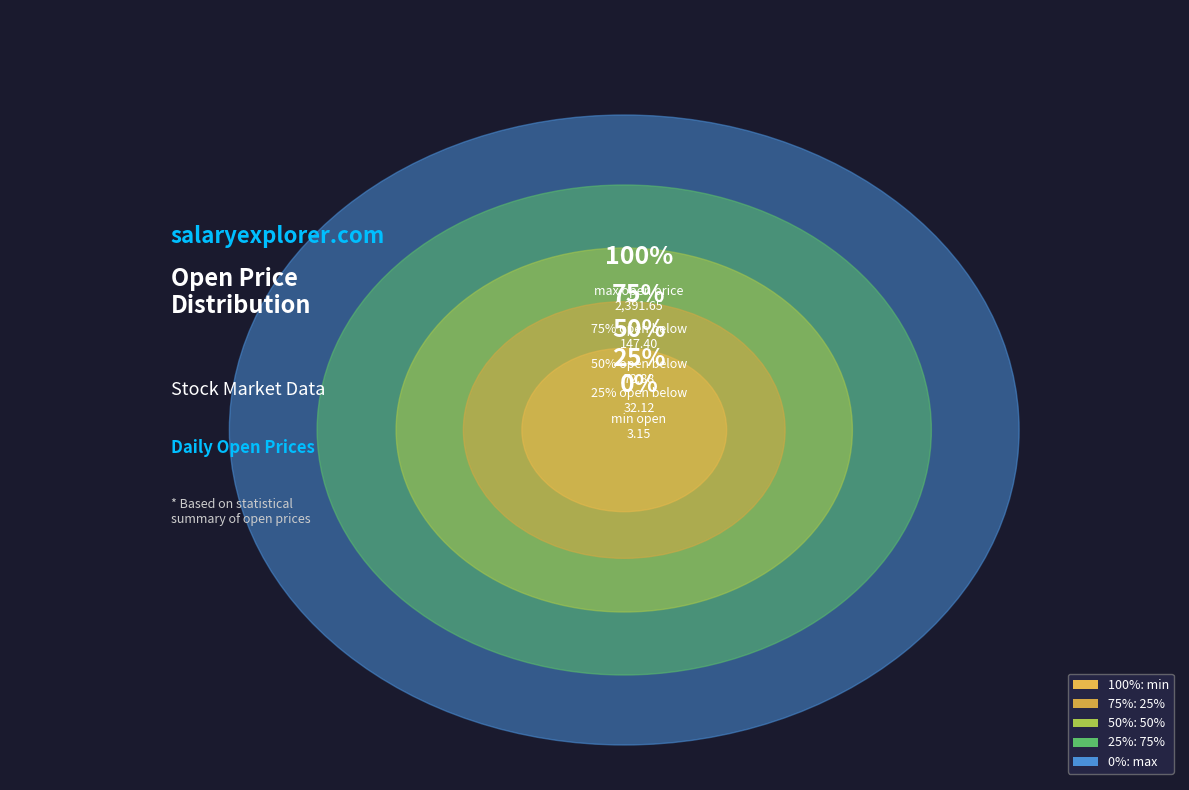

How much of the chart is everything except max?

9.7%